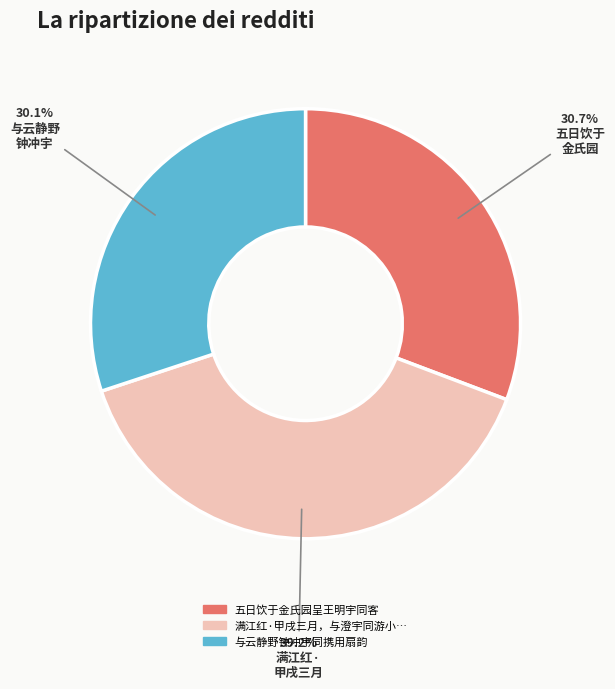

Is there a majority slice in this chart?

No